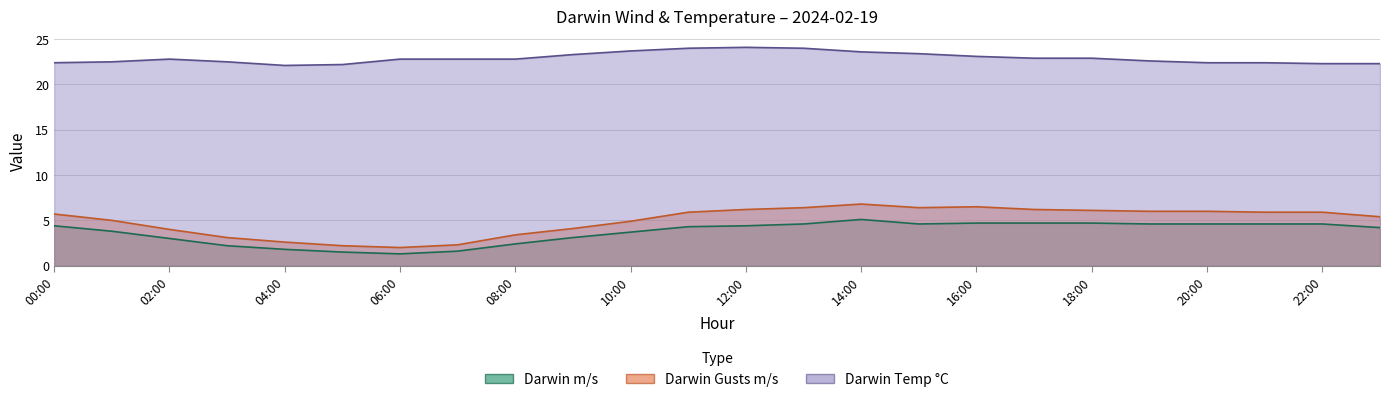

Is the value of Darwin Gusts m/s at 22:00 greater than the value of Darwin m/s at 03:00?

Yes